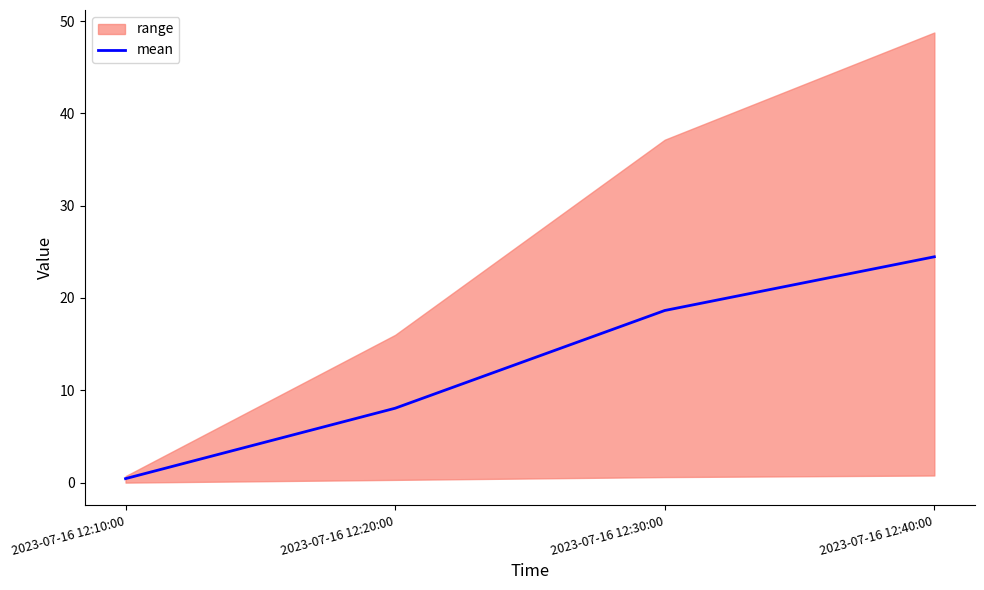

What is the ratio of the value at 2023-07-16 12:20:00 to the value at 2023-07-16 12:30:00?

0.4